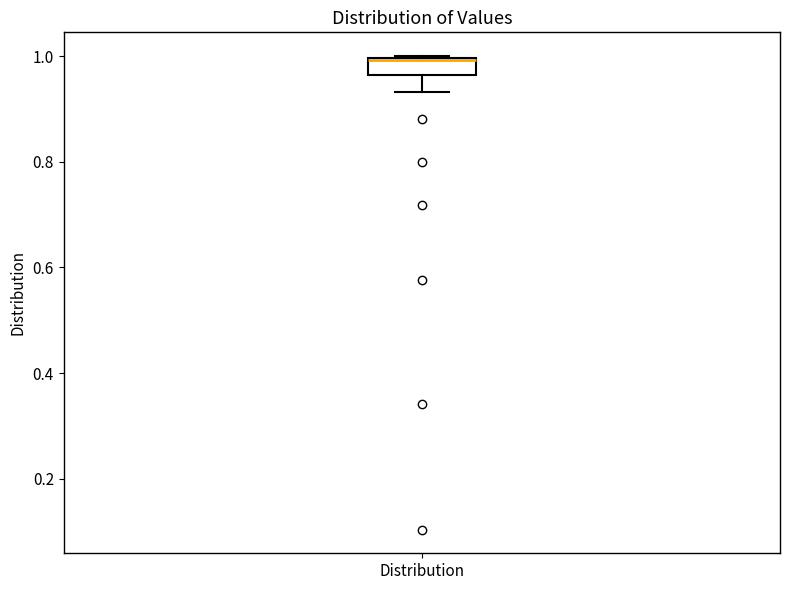

Read this box plot against the y-axis: the position of the median line, the range covered by the box, and the ends of both whiskers. The values are not printed on the chart, so give them approximately, as read against the axis.

median 1.00, box 0.96 to 1.00, whiskers 0.94 to 1.00